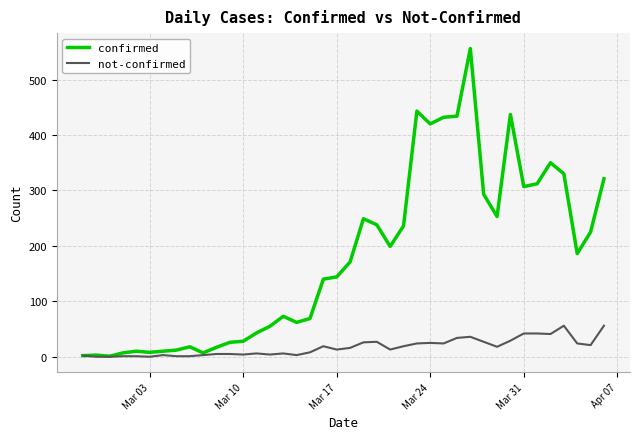

Rank the series by their maximum value, from highest to lowest.

confirmed, not-confirmed